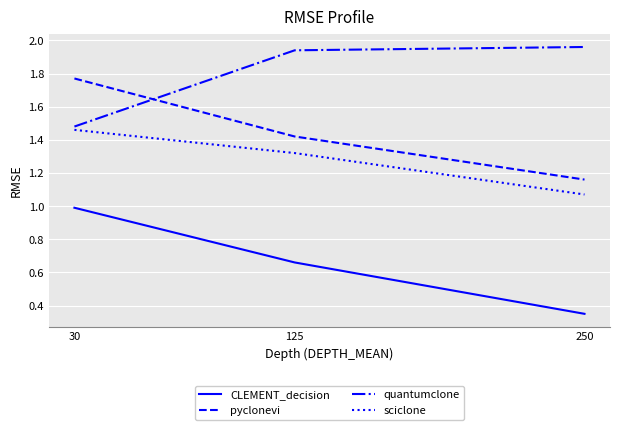

What is the difference between the second highest and minimum values in the quantumclone series?

0.5